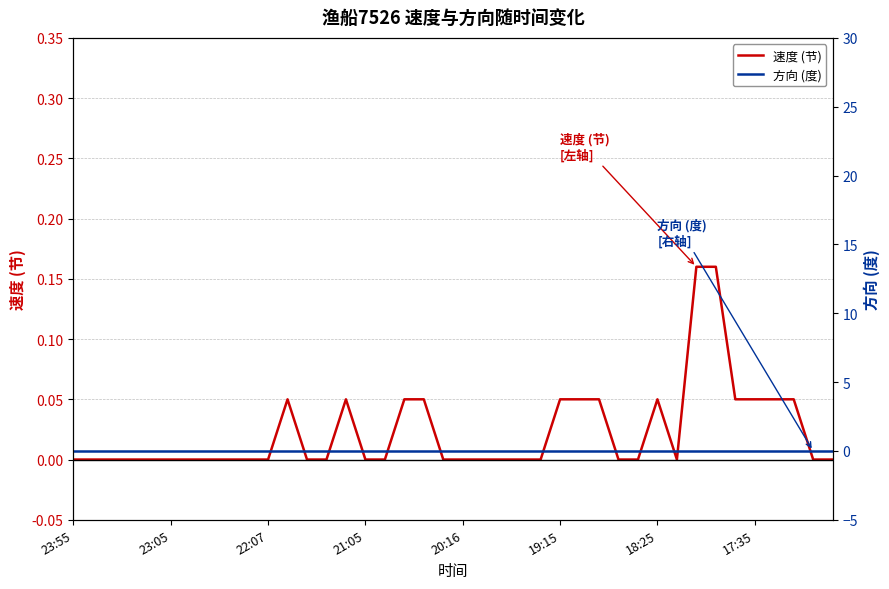

Is it true that 速度 (节) equals 0.0 at 23:55?

True